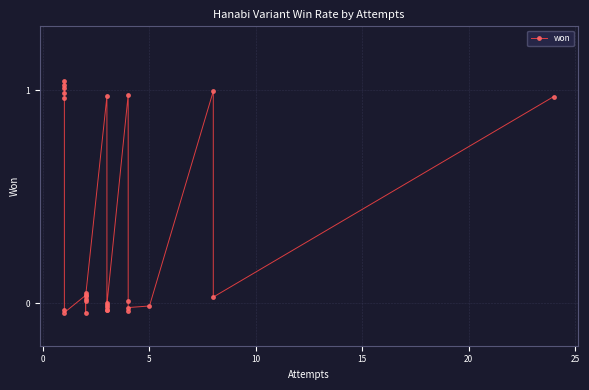

Count the number of data series in this chart.

1